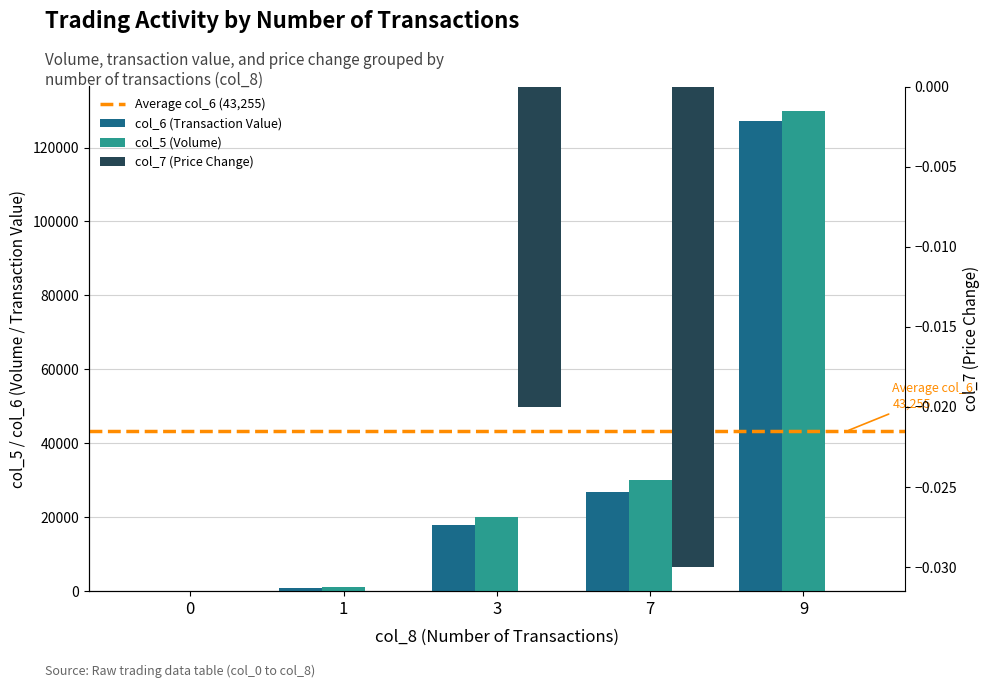

What is the average value of the col_5 (Volume) series?

36200.0